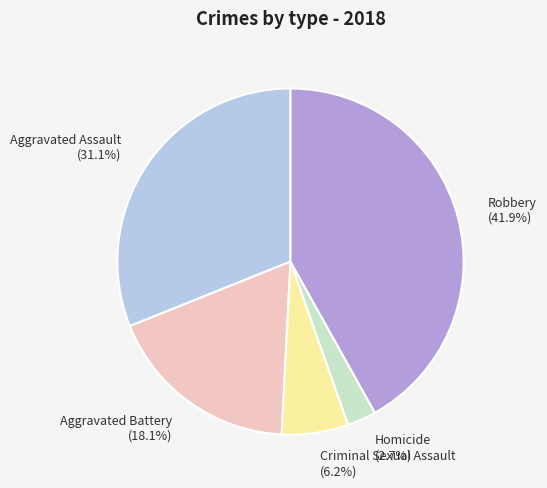

Rank the categories by value from lowest to highest.

Homicide, Criminal Sexual Assault, Aggravated Battery, Aggravated Assault, Robbery